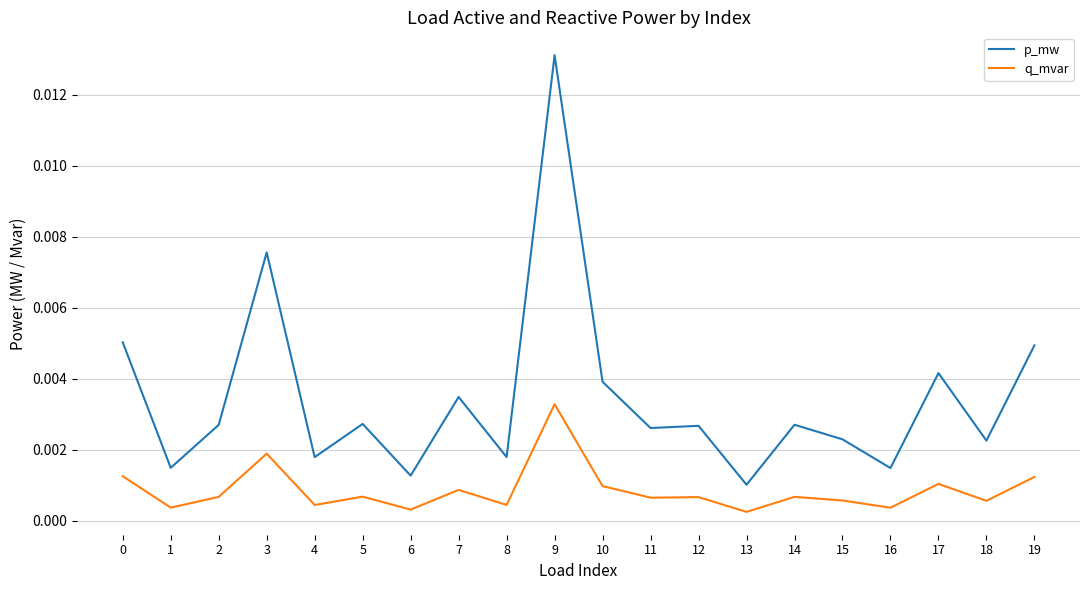

Is the value of q_mvar at 12 greater than the value of p_mw at 12?

No